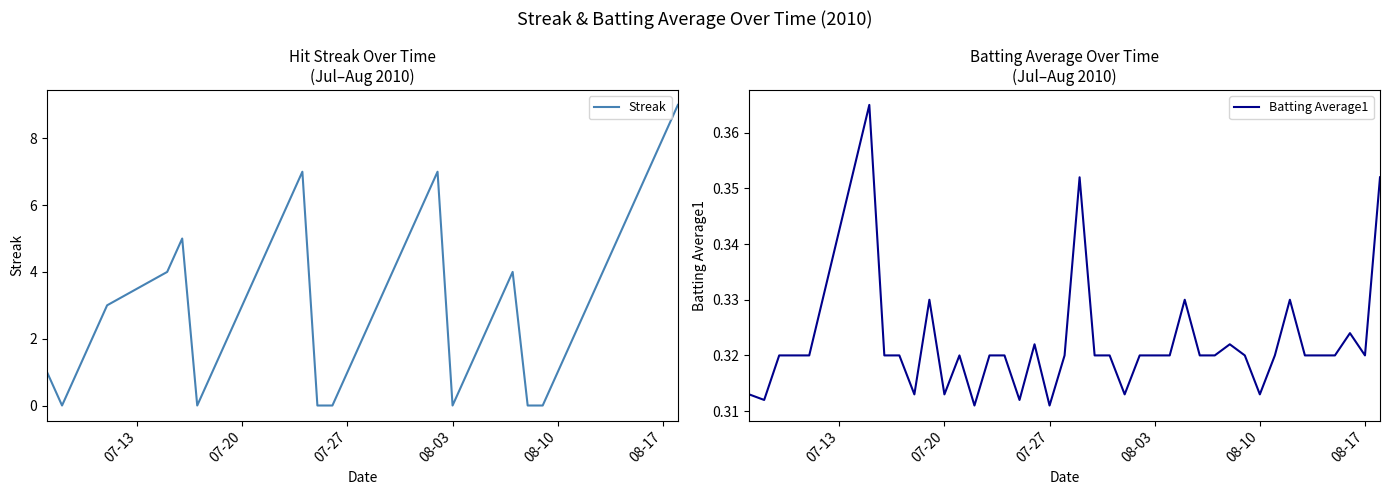

Reading left to right, extract all data points from this chart.

Streak: 1.0	0.0	1.0	2.0	3.0	4.0	5.0	0.0	1.0	2.0	3.0	4.0	5.0	6.0	7.0	0.0	0.0	1.0	2.0	3.0	4.0	5.0	6.0	7.0	0.0	1.0	2.0	3.0	4.0	0.0	0.0	1.0	2.0	3.0	4.0	5.0	6.0	7.0	8.0	9.0
Batting Average1: 0.3	0.3	0.3	0.3	0.3	0.4	0.3	0.3	0.3	0.3	0.3	0.3	0.3	0.3	0.3	0.3	0.3	0.3	0.3	0.4	0.3	0.3	0.3	0.3	0.3	0.3	0.3	0.3	0.3	0.3	0.3	0.3	0.3	0.3	0.3	0.3	0.3	0.3	0.3	0.4